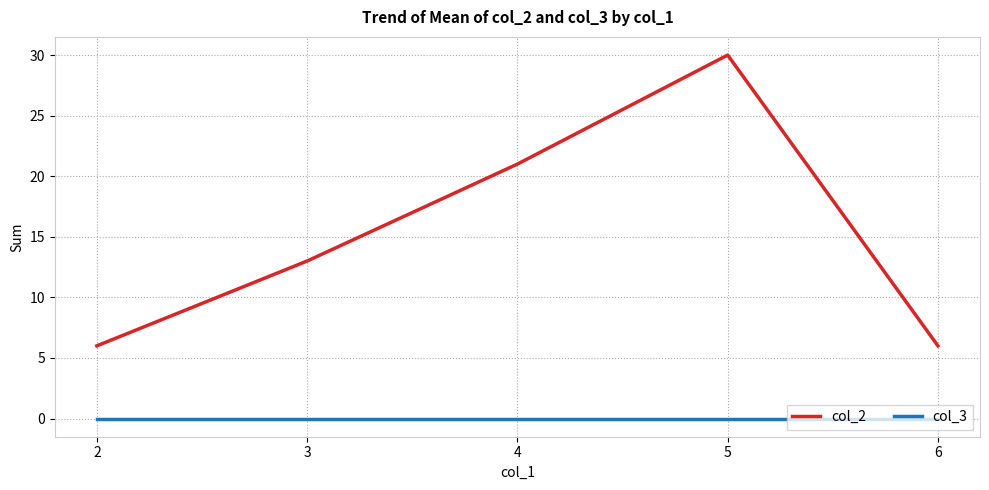

True or false: col_2 and col_3 cross at least once.

False